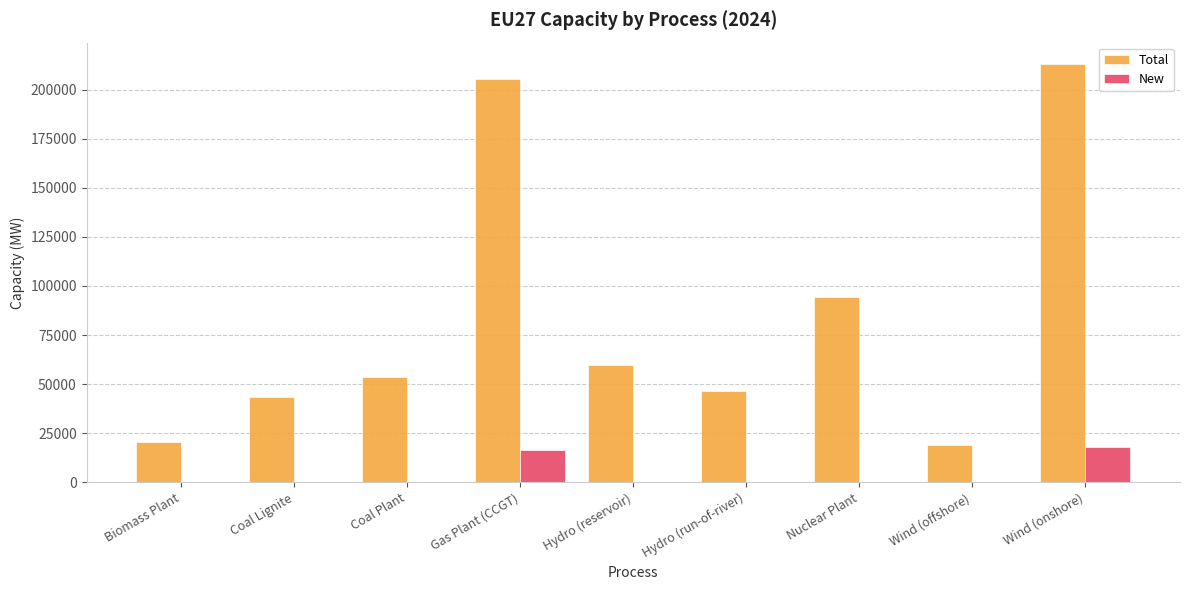

Reading right to left, what are all the values shown in this chart?

Total: Wind (onshore)=213334.8	Wind (offshore)=18880.0	Nuclear Plant=94200.0	Hydro (run-of-river)=46710.0	Hydro (reservoir)=59840.0	Gas Plant (CCGT)=205338.4	Coal Plant=53560.0	Coal Lignite=43590.0	Biomass Plant=20420.0
New: Wind (onshore)=18034.8	Wind (offshore)=0.0	Nuclear Plant=0.0	Hydro (run-of-river)=0.0	Hydro (reservoir)=0.0	Gas Plant (CCGT)=16438.4	Coal Plant=0.0	Coal Lignite=0.0	Biomass Plant=0.0